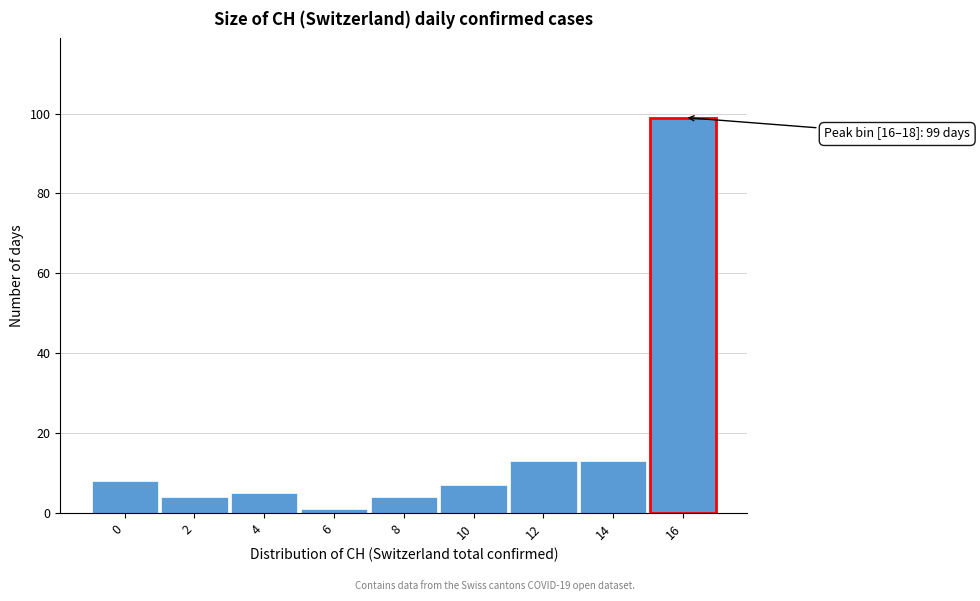

Reading left to right, list all the values displayed in this chart.

0=8	2=4	4=5	6=1	8=4	10=7	12=13	14=13	16=99